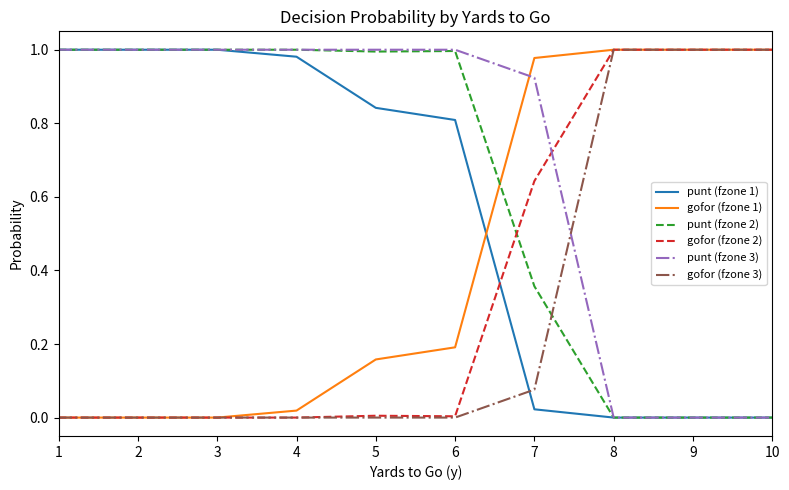

Which series ends up on top after the final intersection of punt (fzone 3) and gofor (fzone 3)?

gofor (fzone 3)